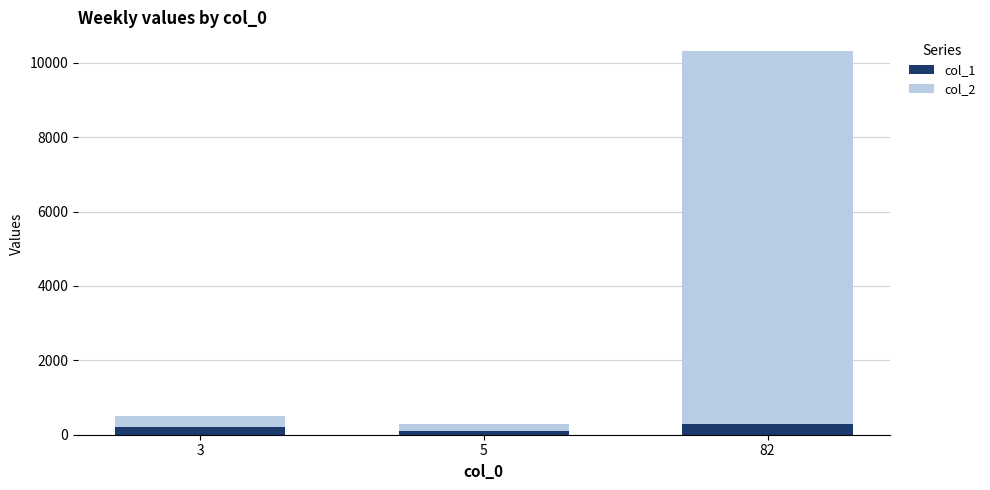

At which category is the sum across all series the highest?

82